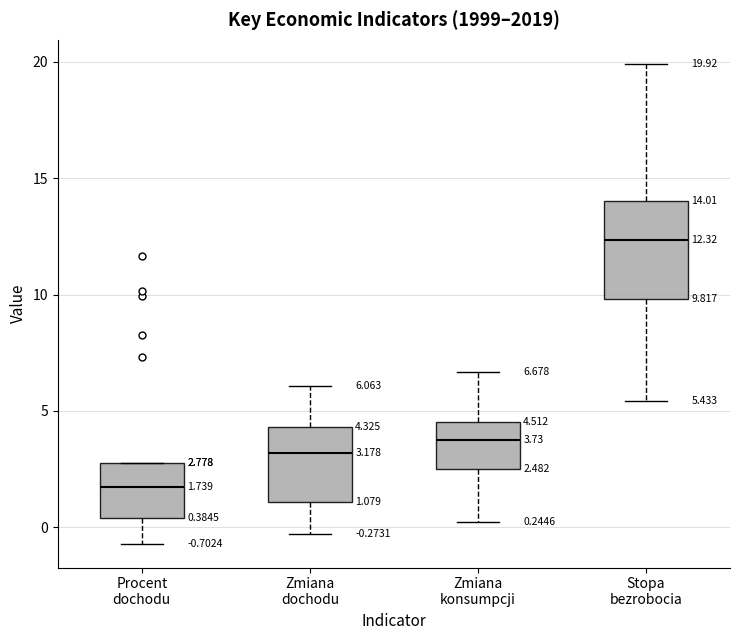

Which box's median line is the lowest?

Procent dochodu